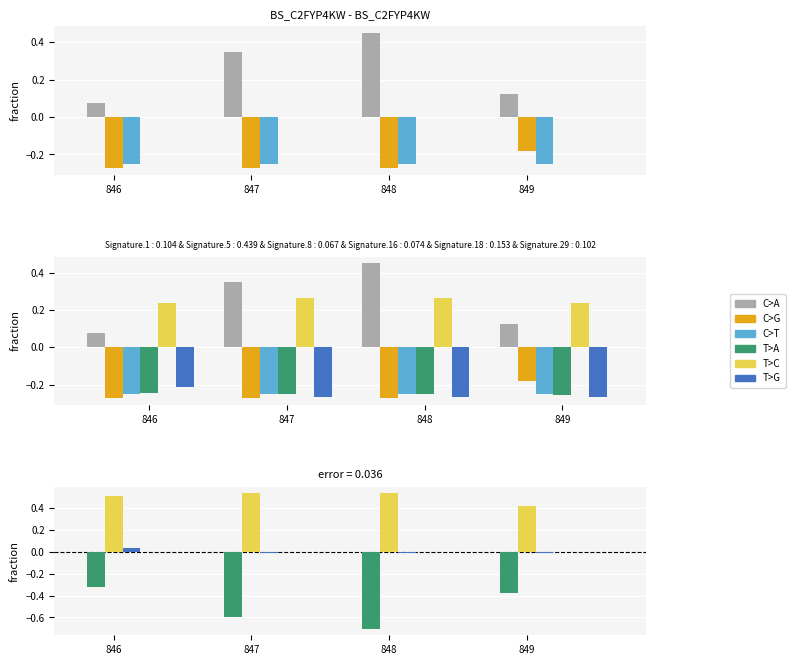

Reading left to right, transcribe all the data shown in this chart.

col_0: 846=0.1	847=0.3	848=0.5	849=0.1
Gy: 846=-0.3	847=-0.3	848=-0.3	849=-0.2
Az: 846=-0.2	847=-0.2	848=-0.2	849=-0.2
Ax: 846=-0.3	847=-0.6	848=-0.7	849=-0.4
Gz: 846=0.5	847=0.5	848=0.5	849=0.4
Gx: 846=0.0	847=-0.0	848=-0.0	849=-0.0